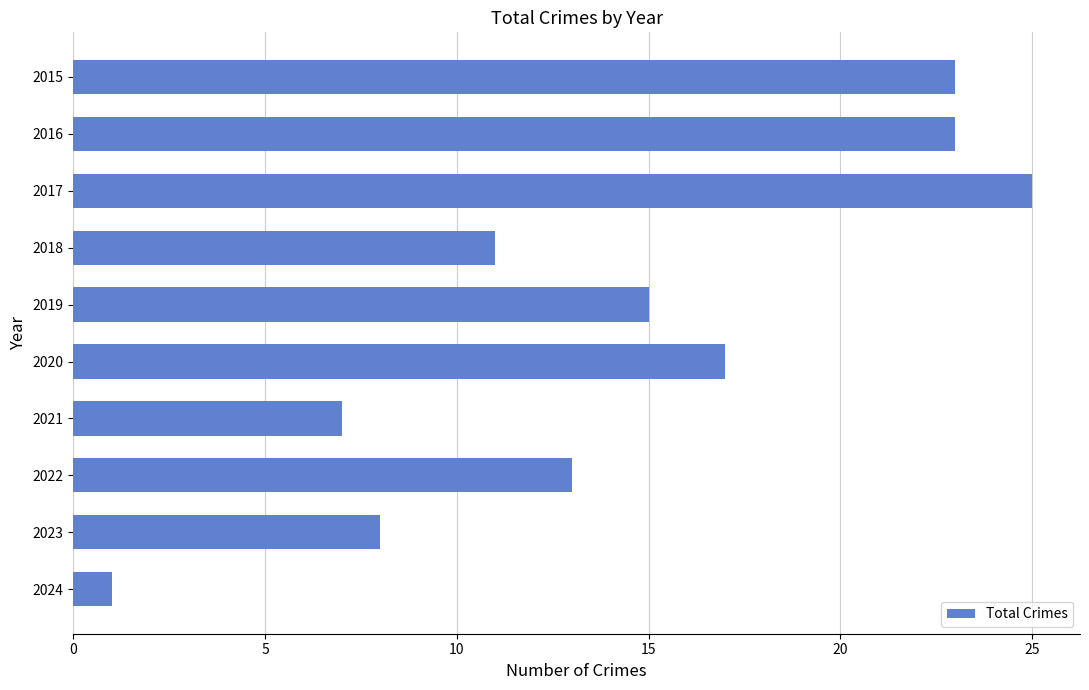

What is the sum of all values?

143